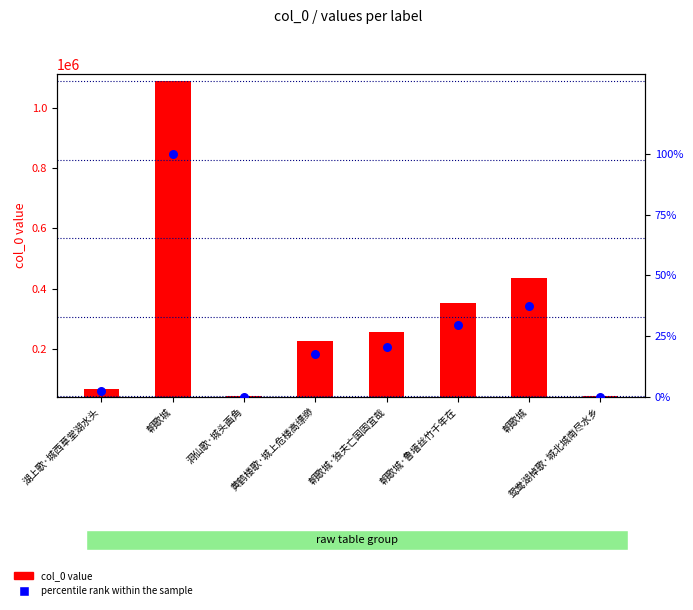

At which category is the sum across all series the highest?

朝歌城